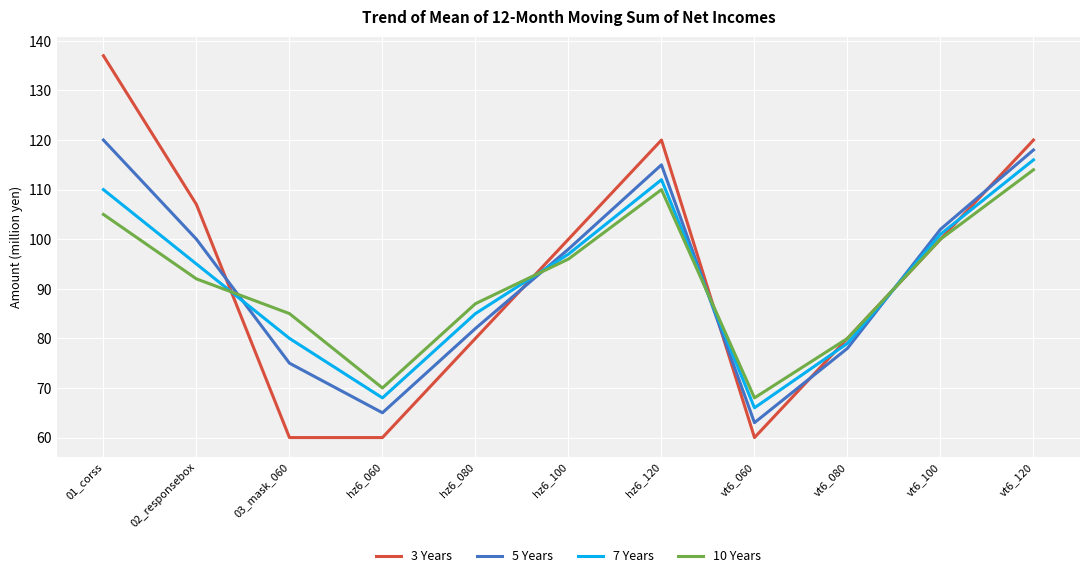

Reading left to right, transcribe all the data shown in this chart.

3 Years: 137	107	60	60	80	100	120	60	80	100	120
5 Years: 120	100	75	65	82	98	115	63	78	102	118
7 Years: 110	95	80	68	85	97	112	66	79	101	116
10 Years: 105	92	85	70	87	96	110	68	80	100	114